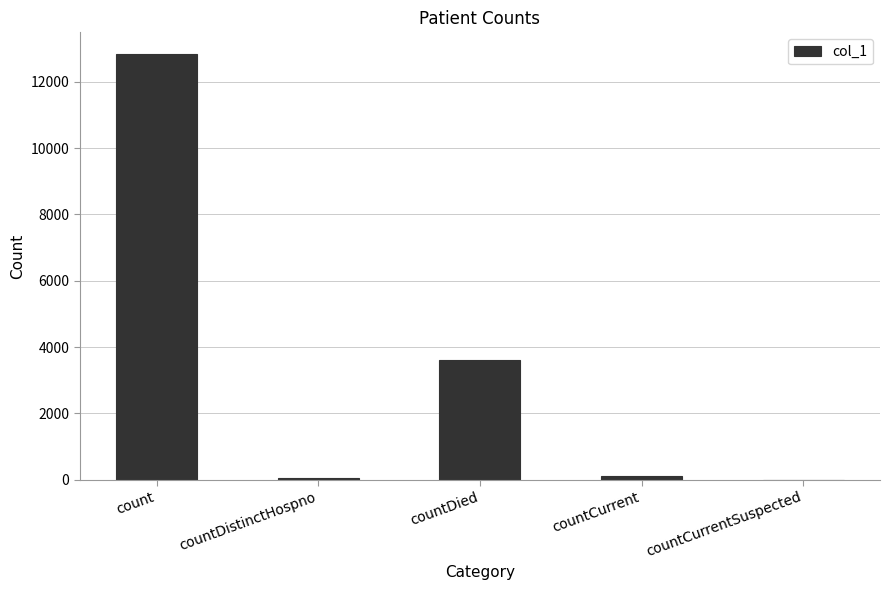

Which label corresponds to the largest value in the chart?

count